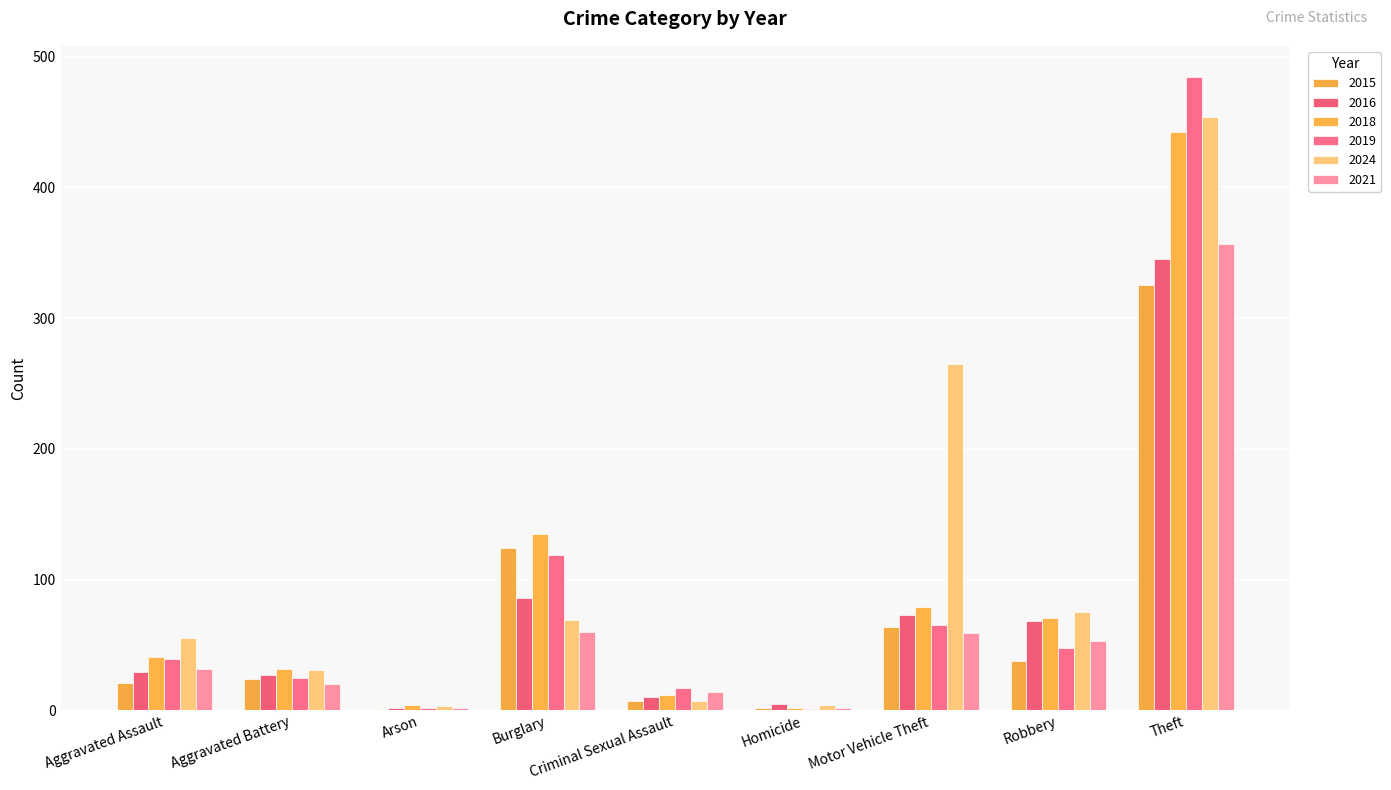

Reading left to right, list all the values displayed in this chart.

2015: 21	24	1	124	7	2	64	38	325
2016: 29	27	2	86	10	5	73	68	345
2018: 41	32	4	135	12	2	79	71	442
2019: 39	25	2	119	17	1	65	48	484
2024: 55	31	3	69	7	4	265	75	454
2021: 32	20	2	60	14	2	59	53	357